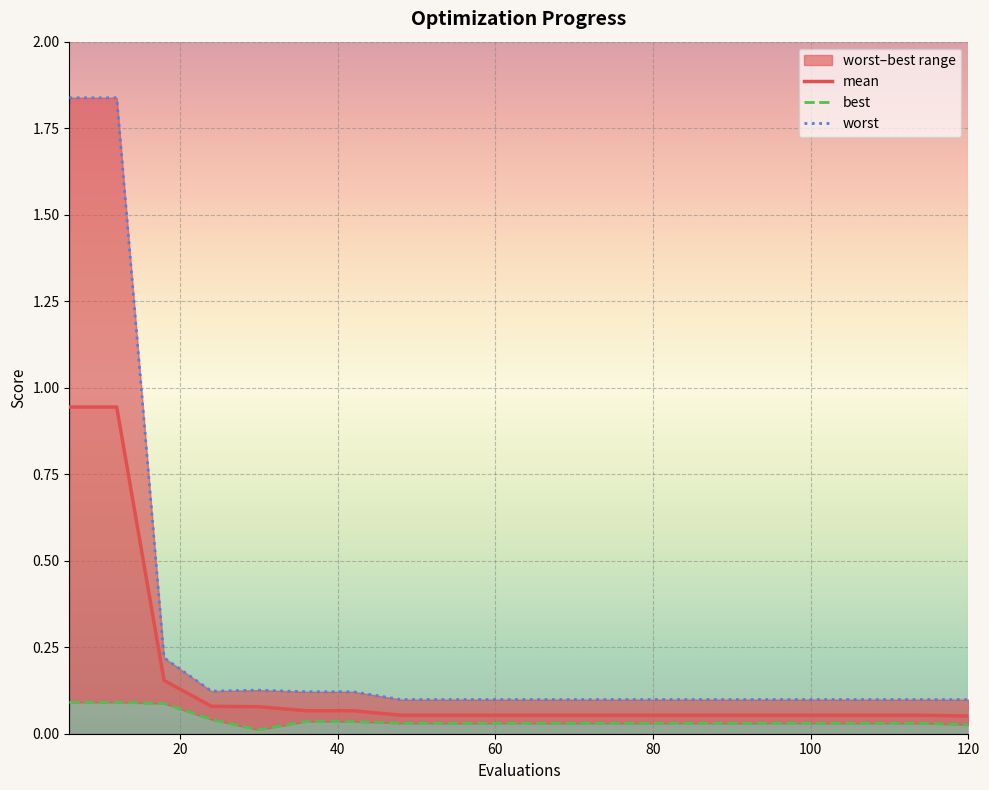

What is the value of the mean point at the 3rd from the left?

0.2